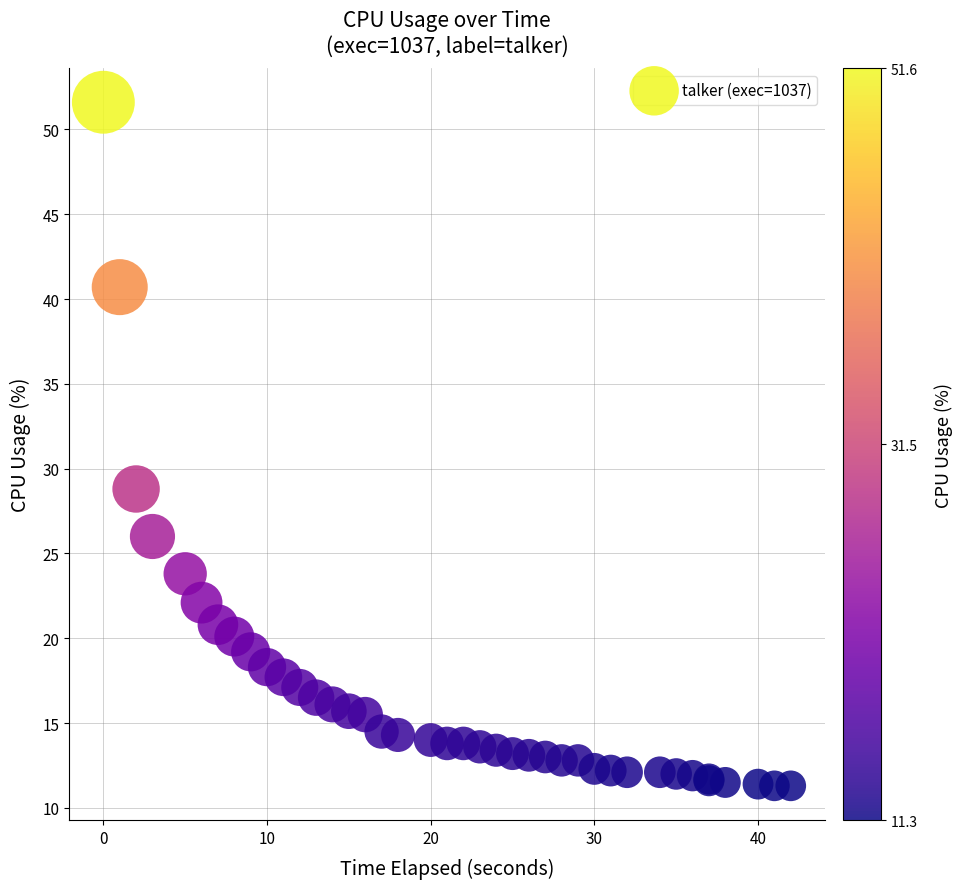

What Y value in the scatter plot is closest to 31?

28.8